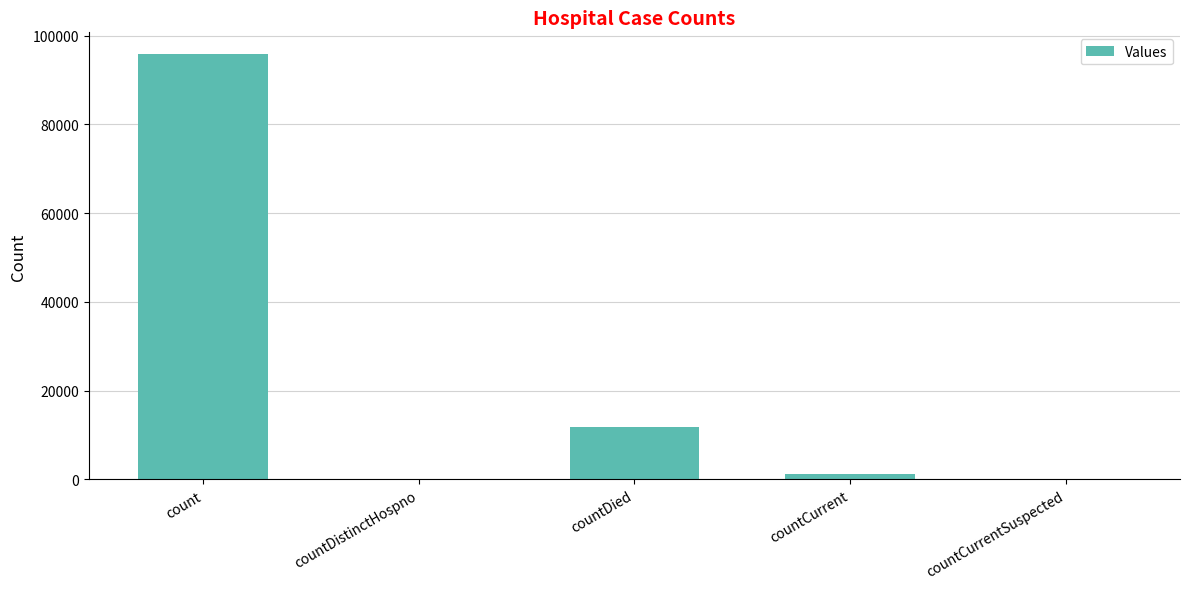

Count the number of categories in the chart.

5